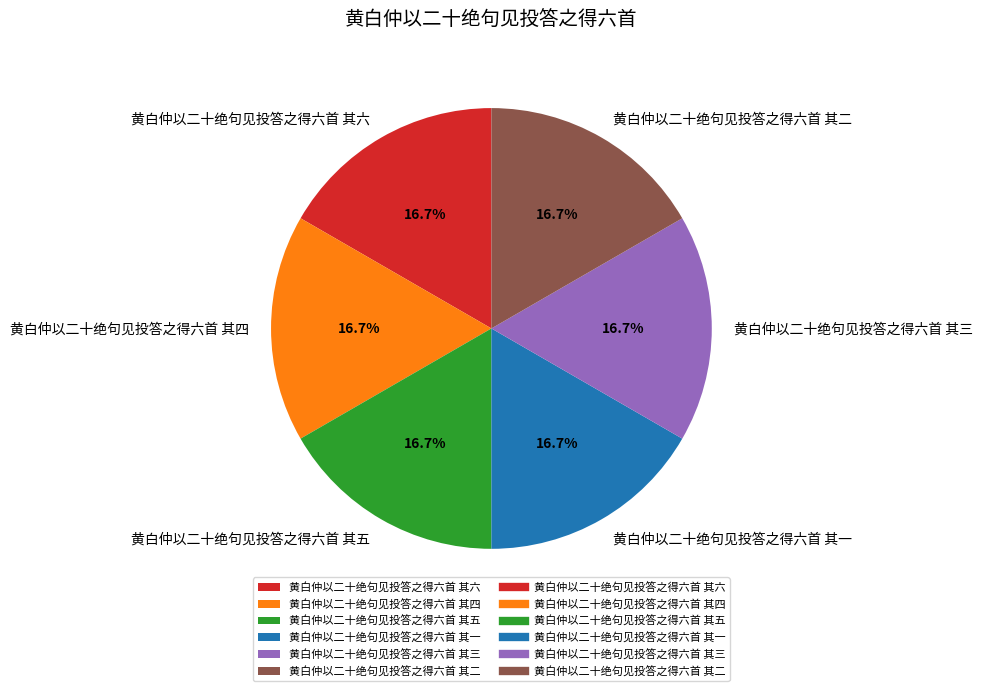

What is the total percentage of 黄白仲以二十绝句见投答之得六首 其五 and 黄白仲以二十绝句见投答之得六首 其一?

33.3%